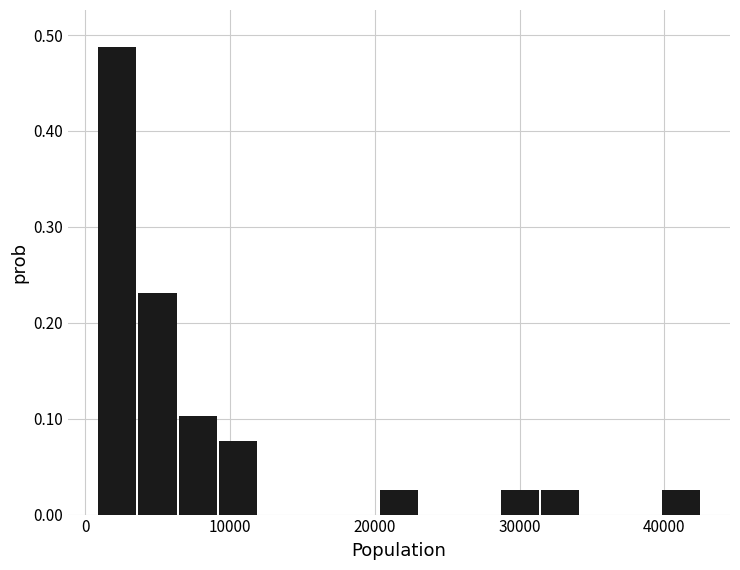

Around what value on the x-axis is the tallest bar? Give the approximate position of its centre, as read against the axis.

2000